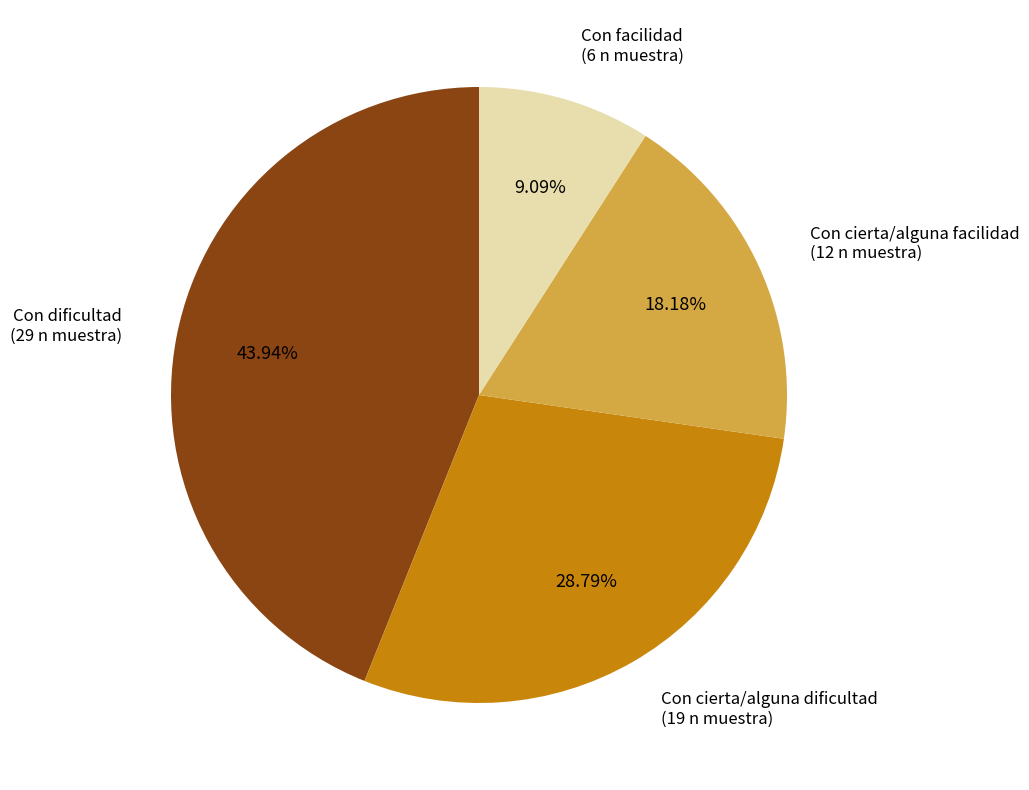

What is the total percentage of Con dificultad and Con facilidad?

53.0%